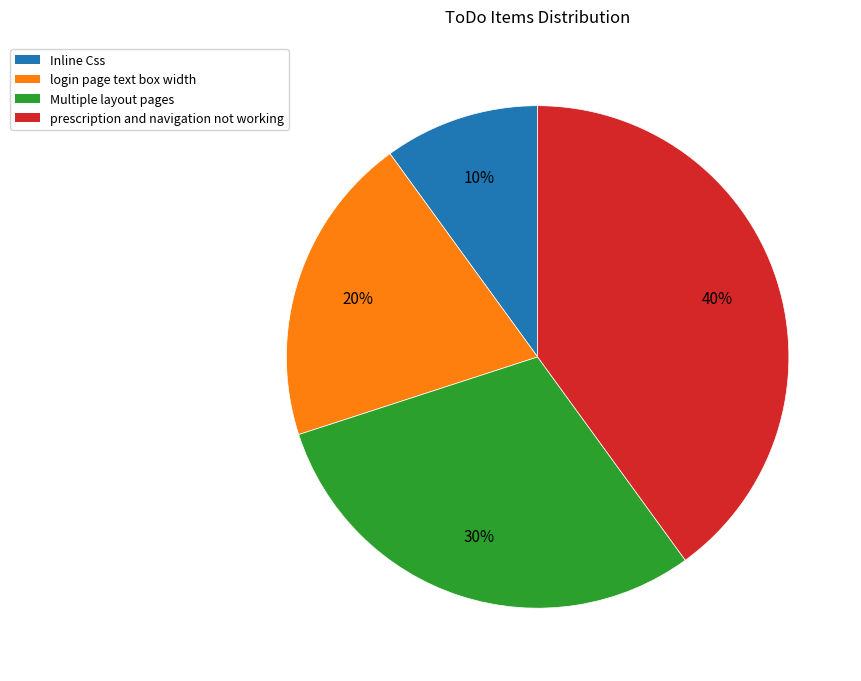

Which category has the biggest portion of the pie?

prescription and navigation not working